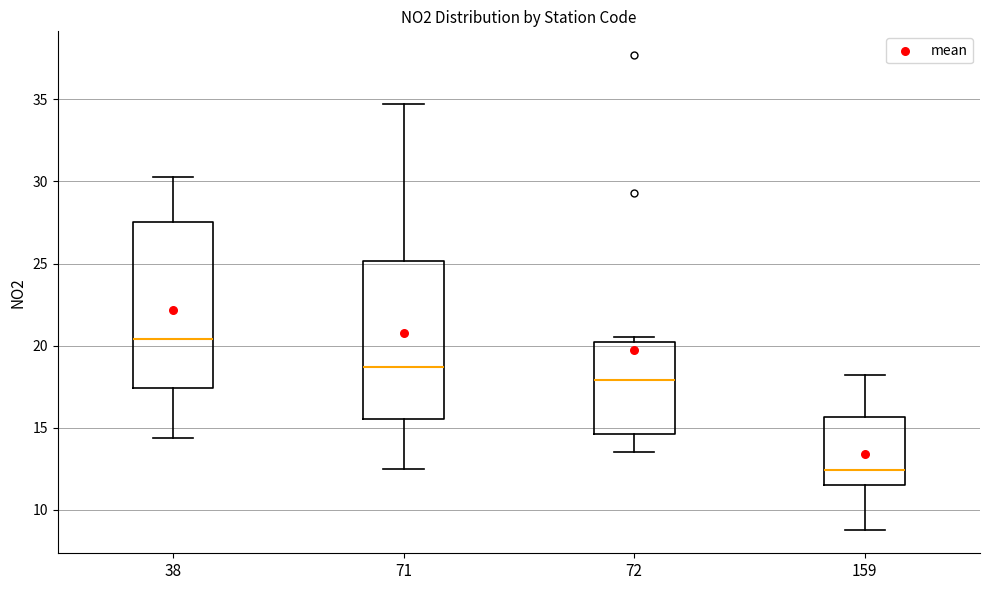

Comparing the boxes themselves (not the whiskers), which one is the tallest?

38